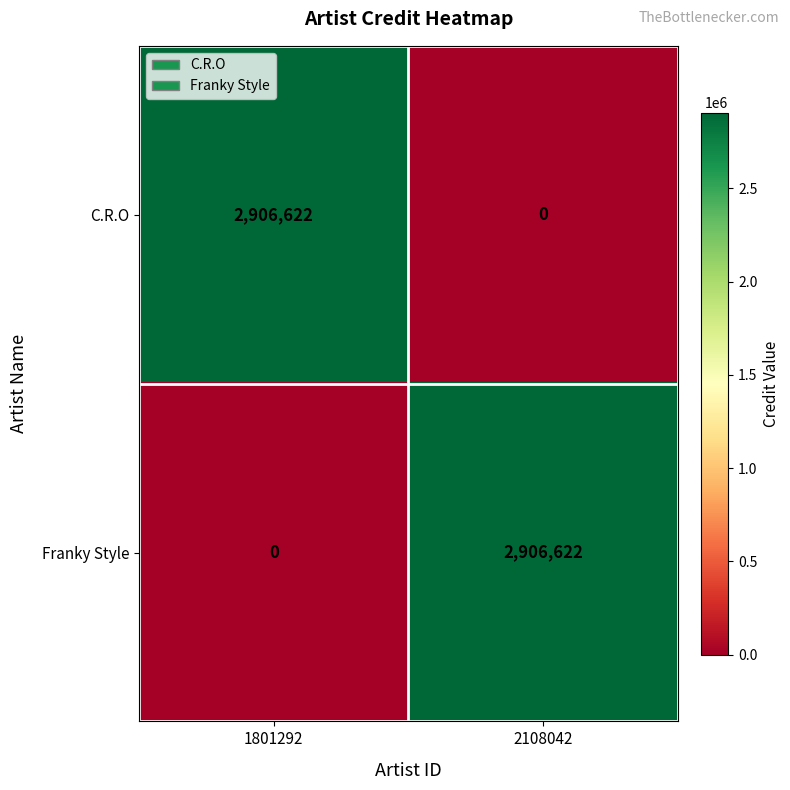

What value does the Franky Style series have at 2108042, to the nearest 50?

2906600